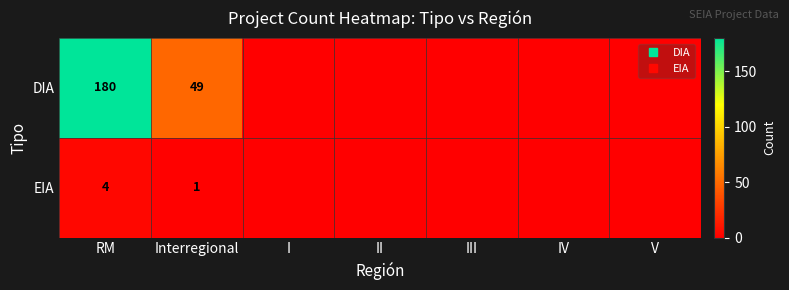

The value of DIA at Interregional is 13. True or false?

False